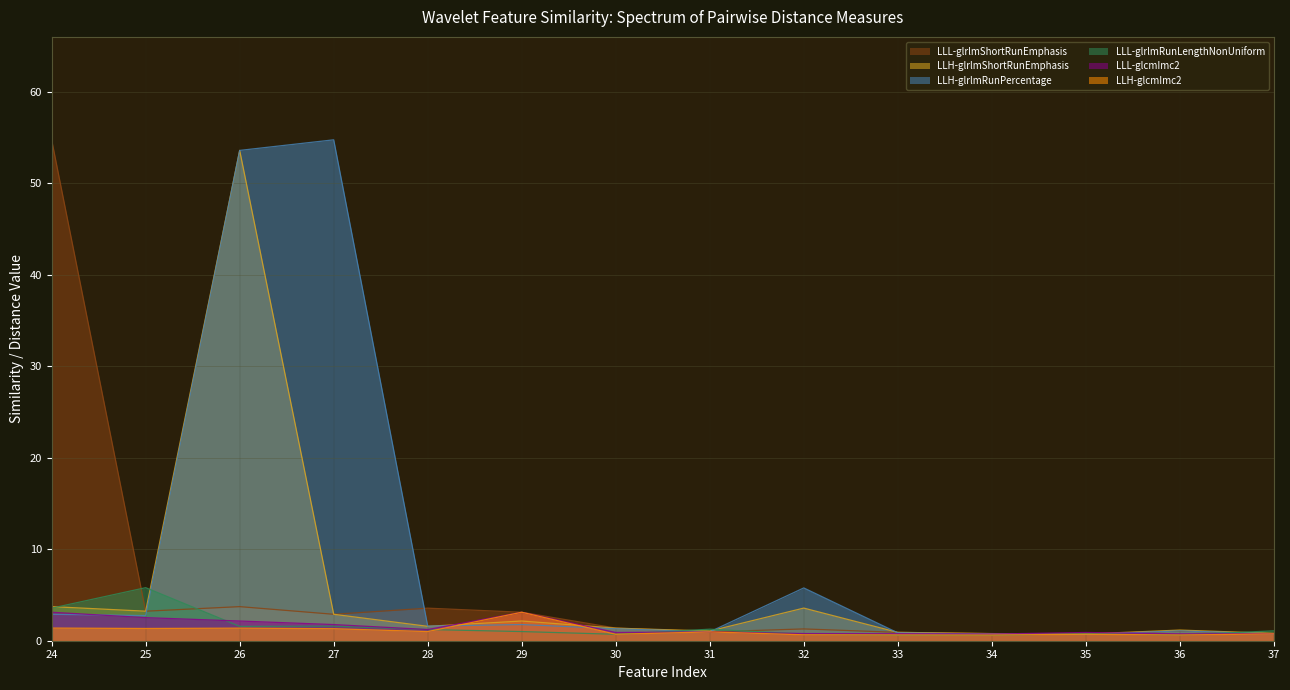

What is the value of the wavelet-LLLglrlmShortRunEmphasis point at the 8th from the left?

1.0